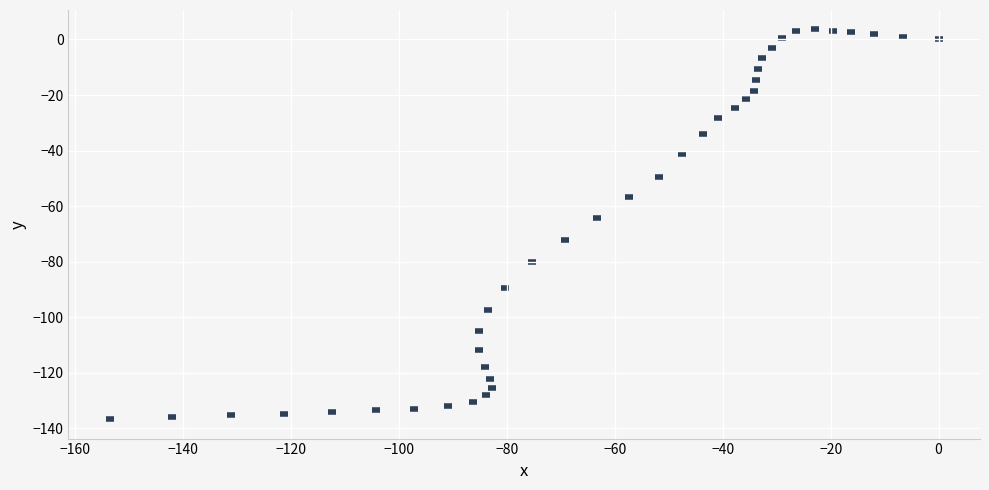

What Y value in the scatter plot is closest to -66?

-64.2